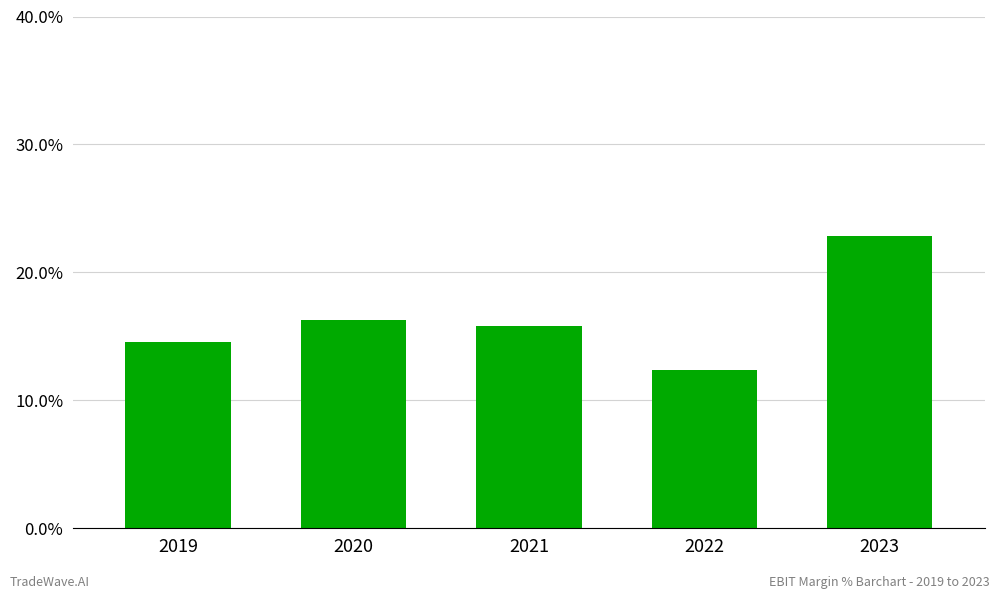

True or false: the data shows 0.2 at 2020.

True